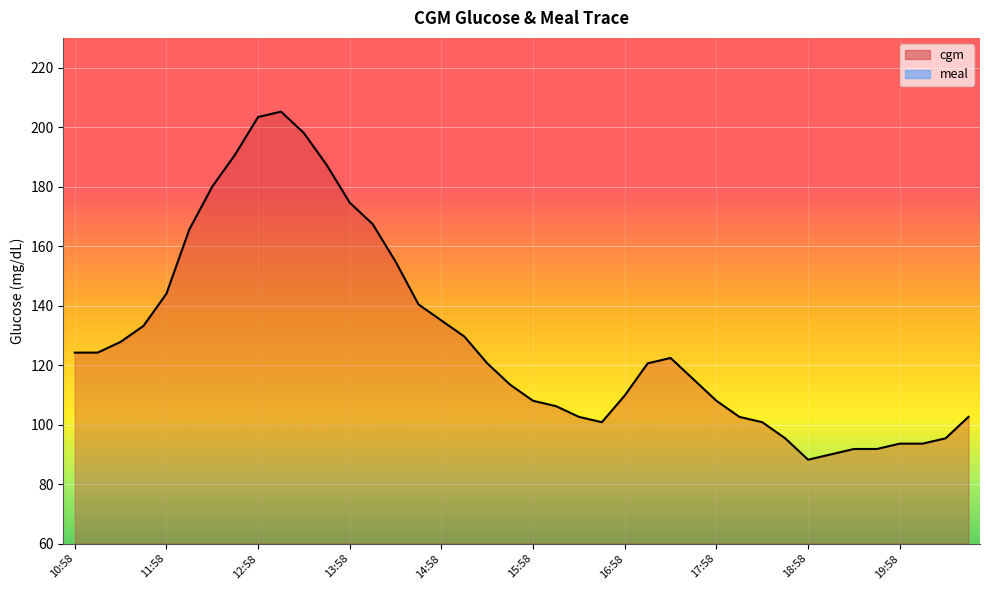

What is the average value?

129.0